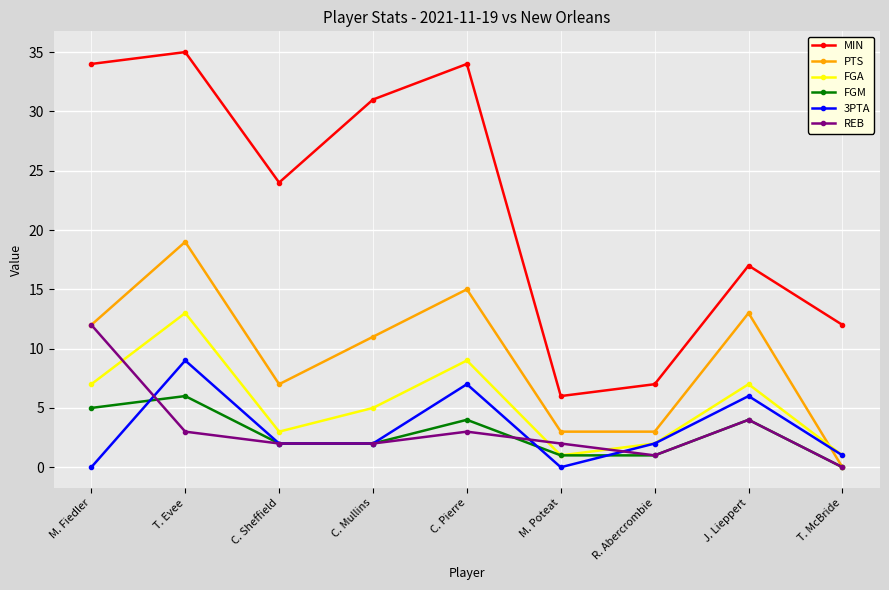

Which series has the widest spread of values?

MIN